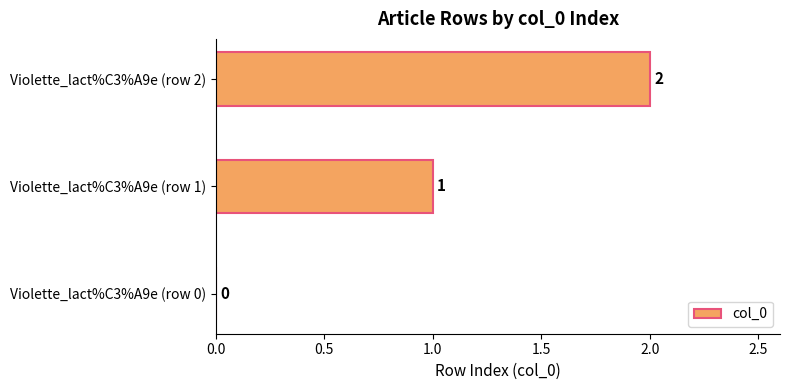

What is the sum of all values?

3